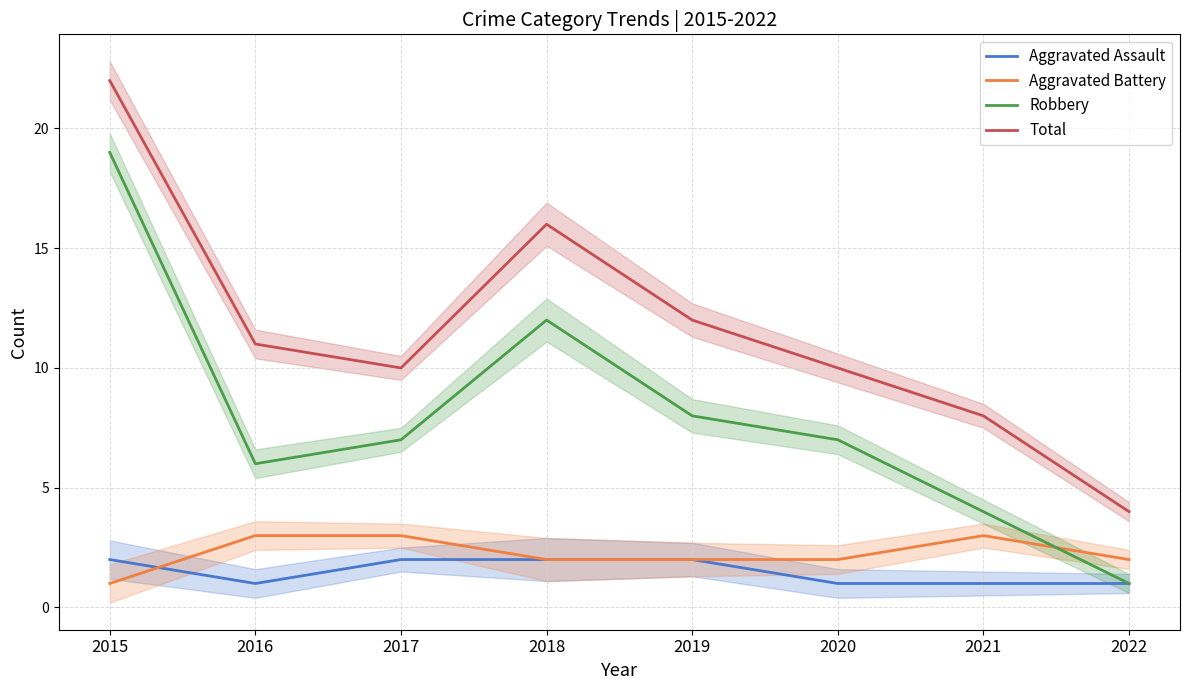

Where is the first local minimum for Total?

2017